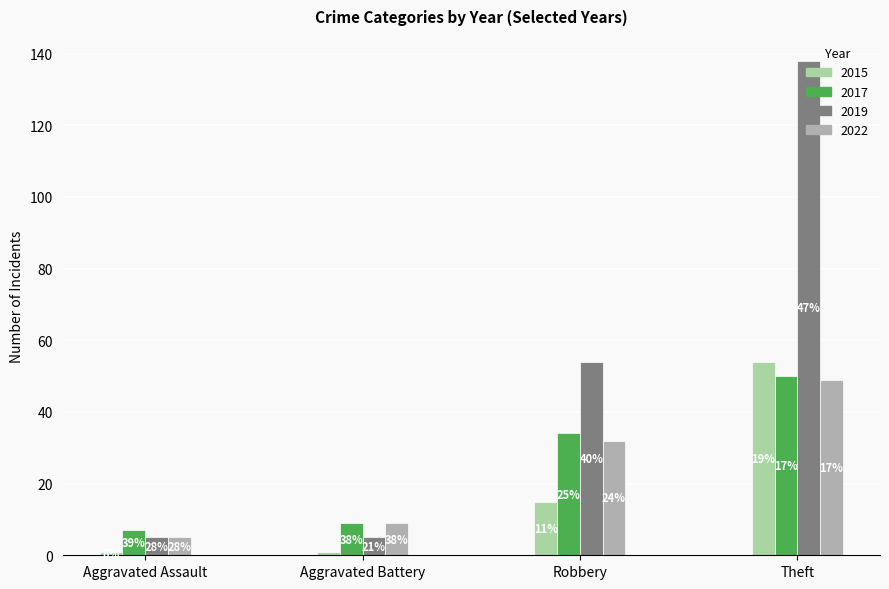

Reading right to left, transcribe all the data shown in this chart.

2015: Theft=54	Robbery=15	Aggravated Battery=1	Aggravated Assault=1
2017: Theft=50	Robbery=34	Aggravated Battery=9	Aggravated Assault=7
2019: Theft=138	Robbery=54	Aggravated Battery=5	Aggravated Assault=5
2022: Theft=49	Robbery=32	Aggravated Battery=9	Aggravated Assault=5